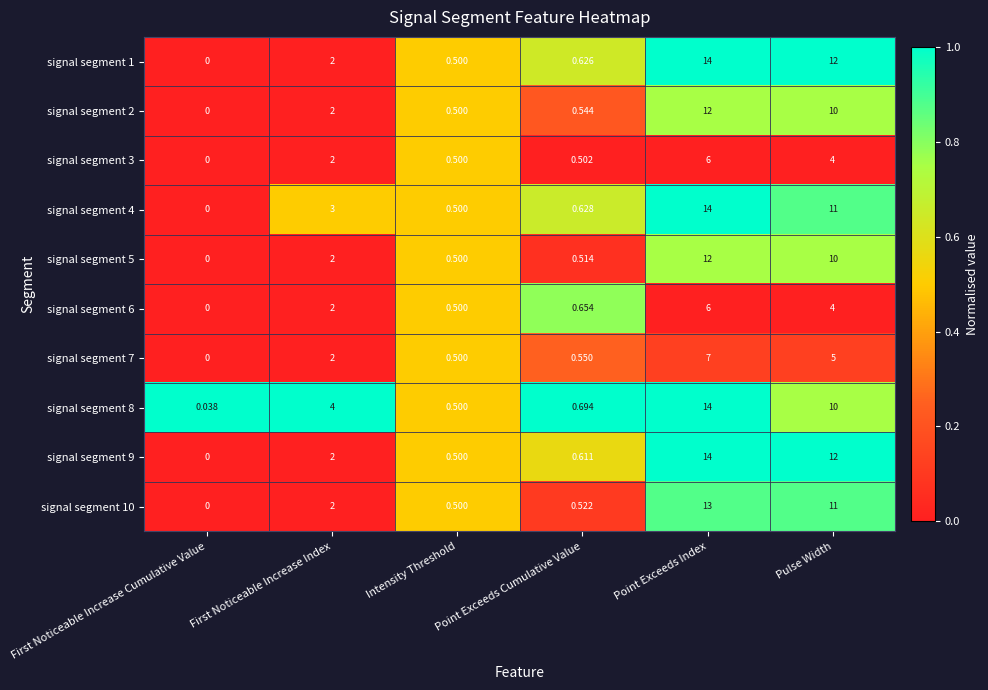

List the labels in order of signal segment 5 value, smallest first.

First Noticeable Increase Cumulative Value, Intensity Threshold, Point Exceeds Cumulative Value, First Noticeable Increase Index, Pulse Width, Point Exceeds Index